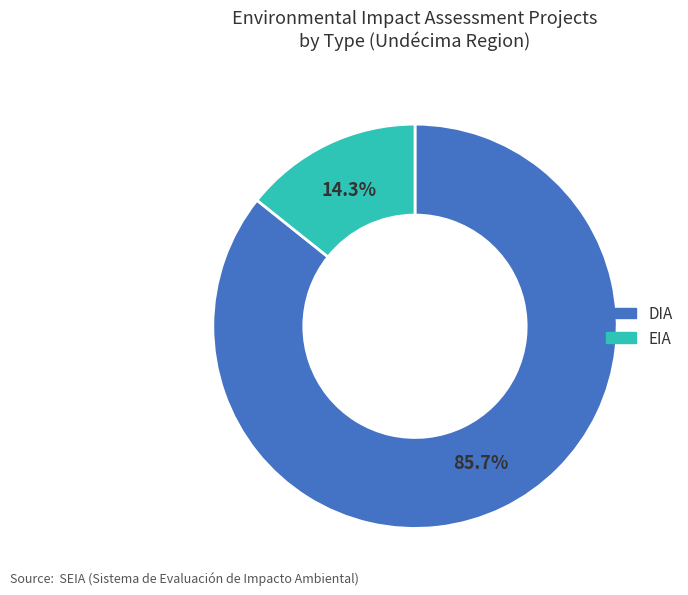

Which category has the smallest portion of the pie?

EIA